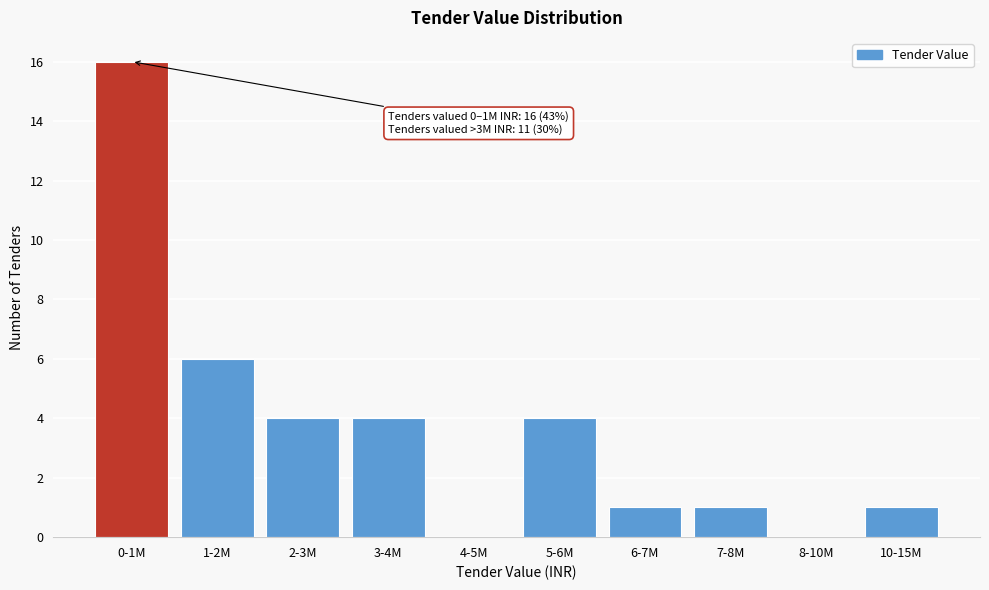

Reading left to right, extract all data points from this chart.

0-1M=16	1-2M=6	2-3M=4	3-4M=4	4-5M=0	5-6M=4	6-7M=1	7-8M=1	8-10M=0	10-15M=1